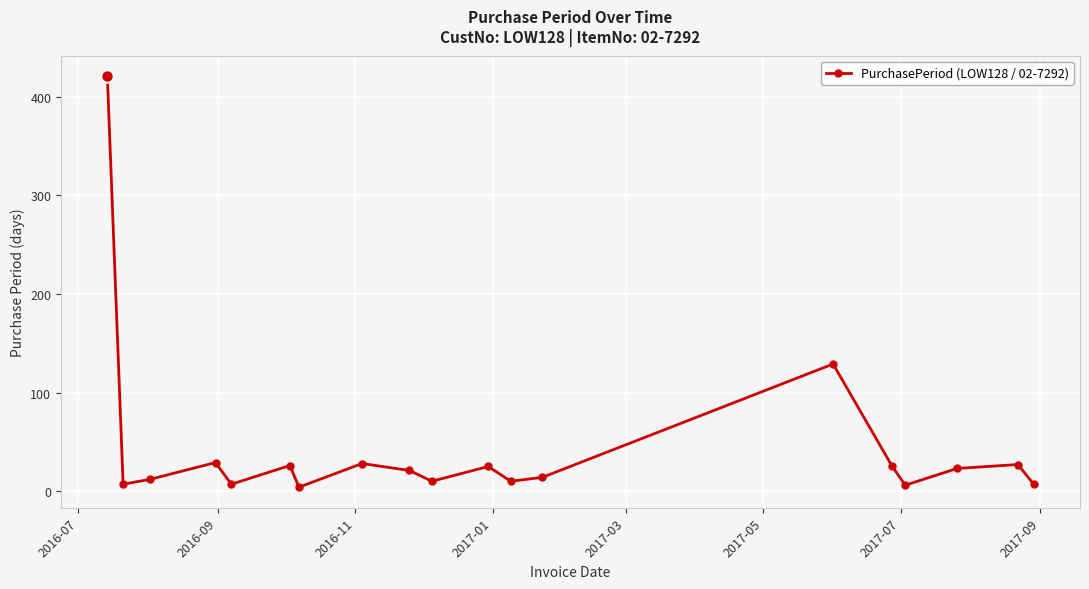

What is the value of the 10th point from the left?

10